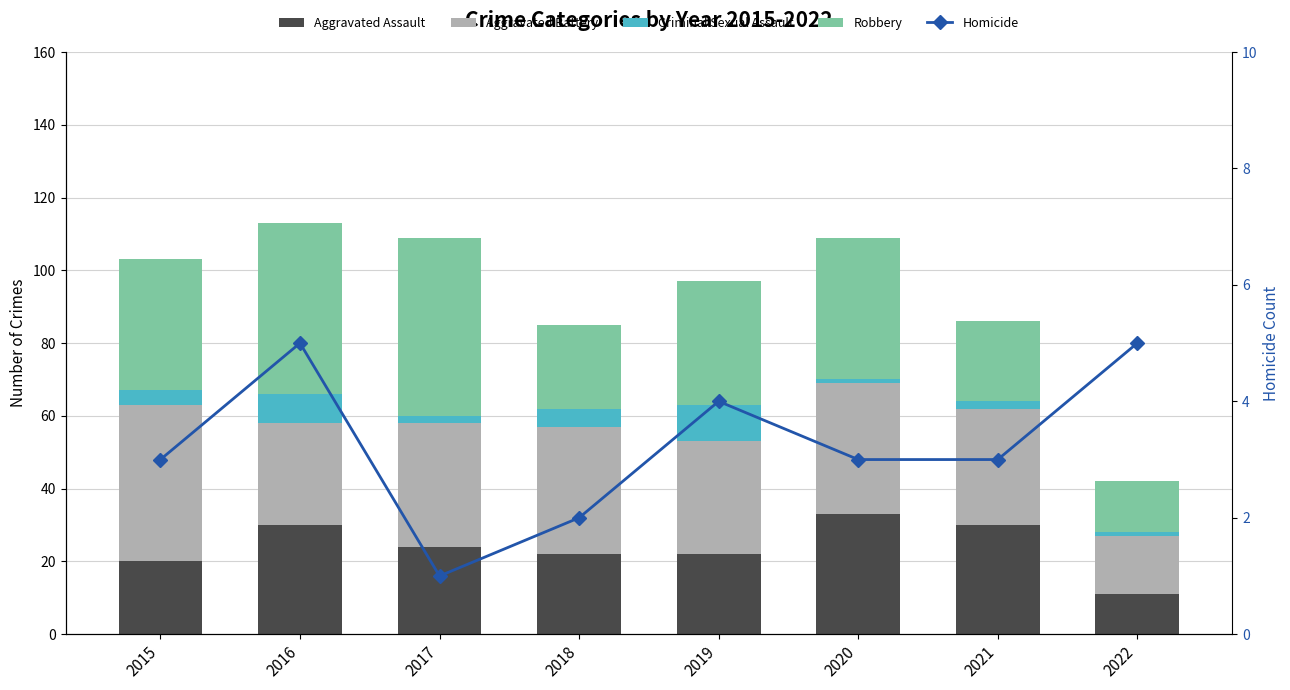

Is the value of Aggravated Assault at 2016 greater than the value of Robbery at 2021?

Yes